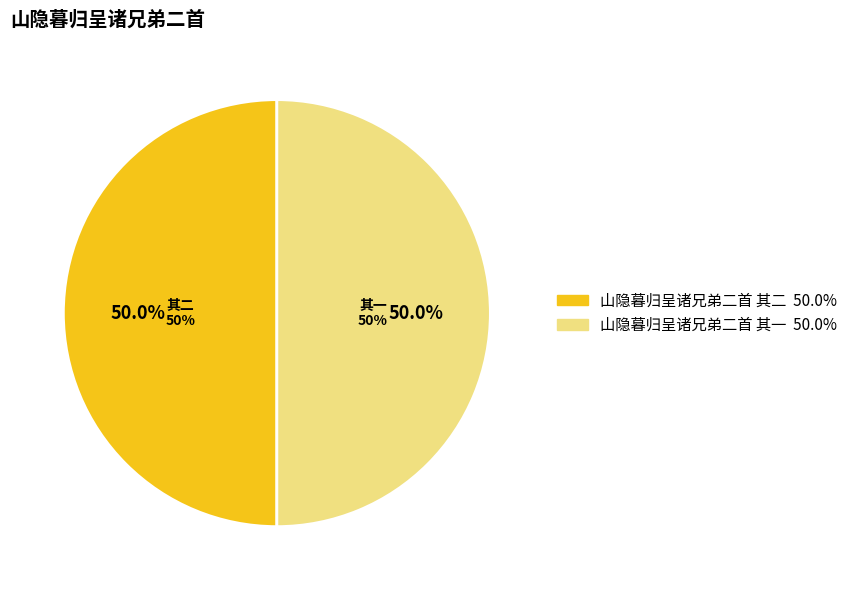

Is it true that 山隐暮归呈诸兄弟二首 其一 is 43% of the pie?

False